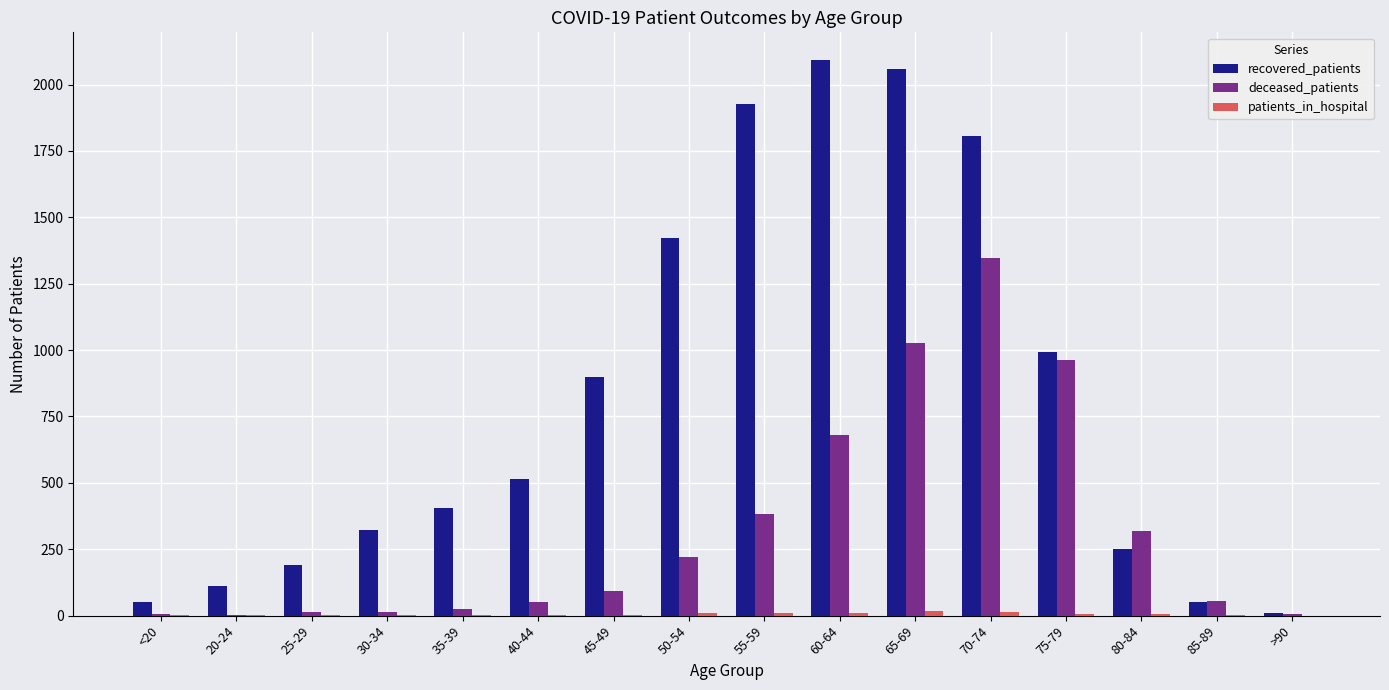

Is it true that recovered_patients equals 2092 at 60-64?

True